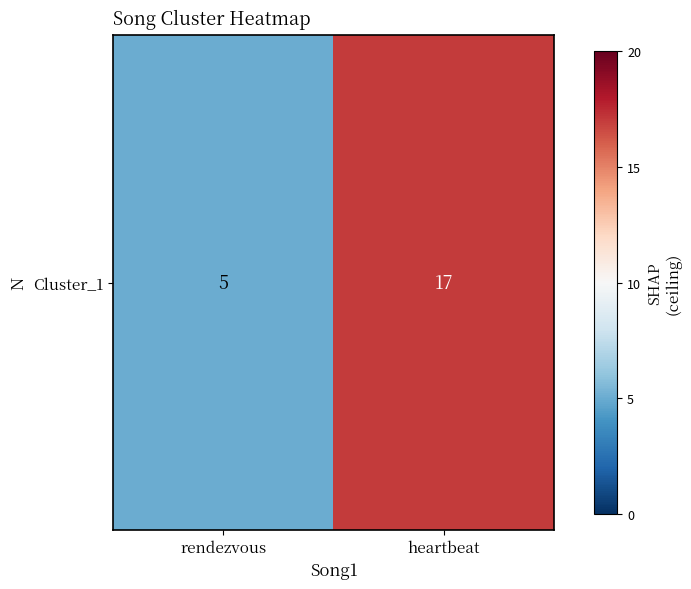

What is the average value?

11